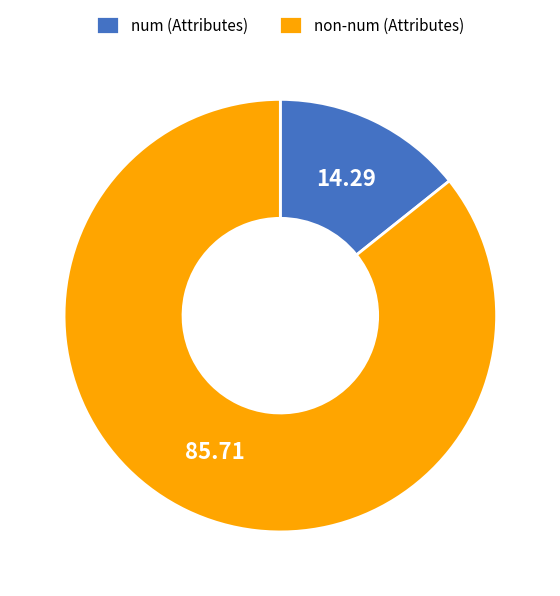

Rank the categories by value from lowest to highest.

num (Attributes), non-num (Attributes)